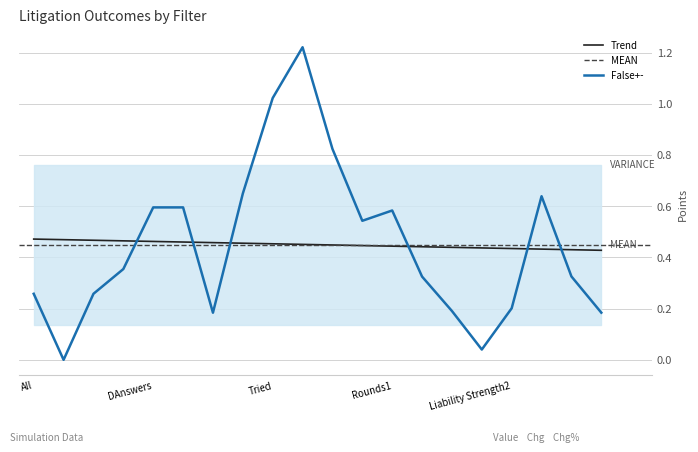

How many lines are shown in the chart?

3